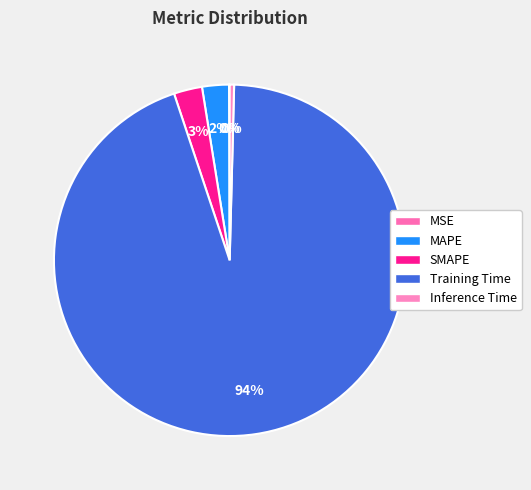

What is the smallest slice in the pie chart?

MSE